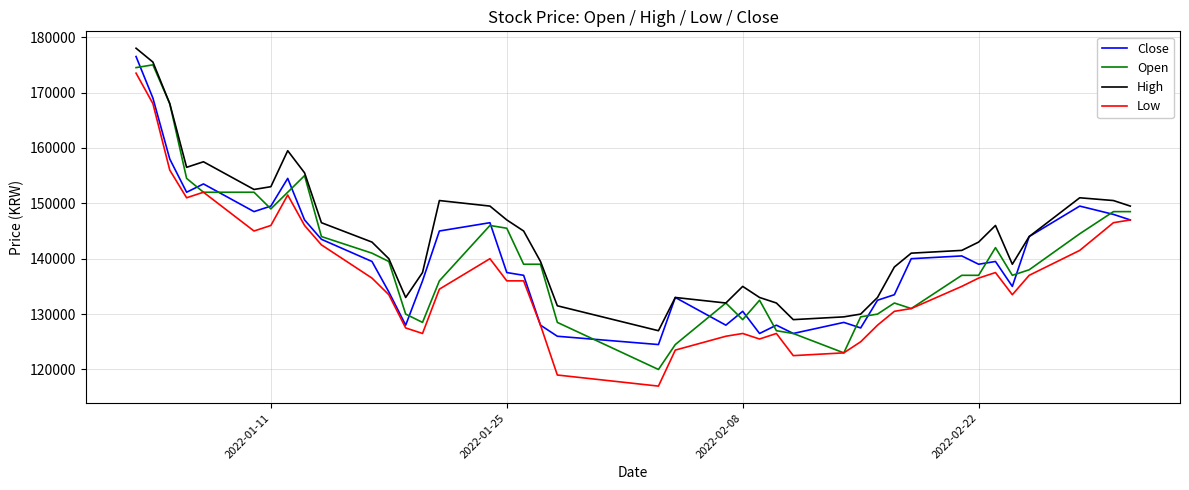

Does the chart have visible grid lines?

Yes